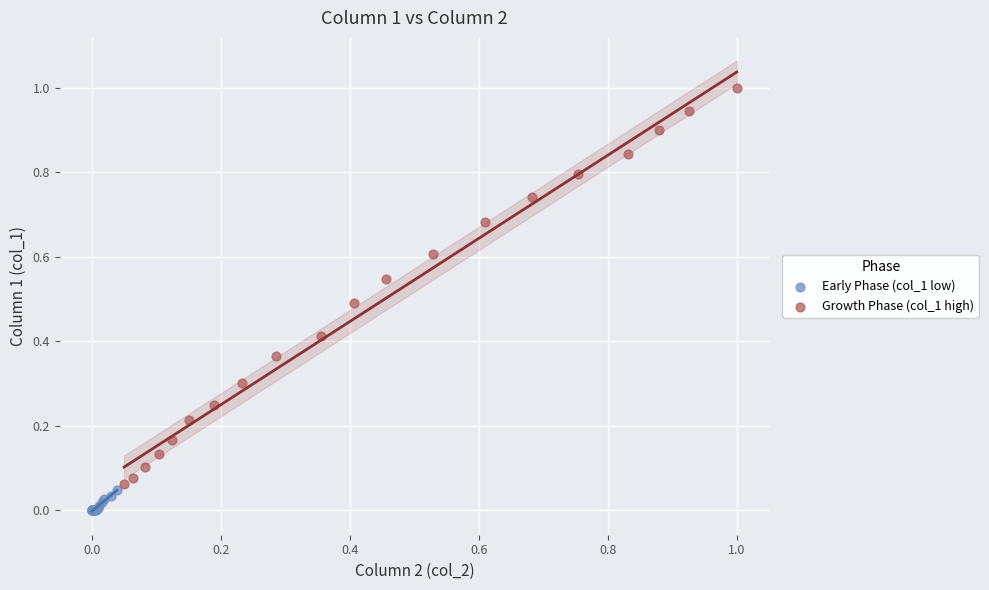

Which series reaches the maximum Y coordinate?

Growth Phase (col_1 high)